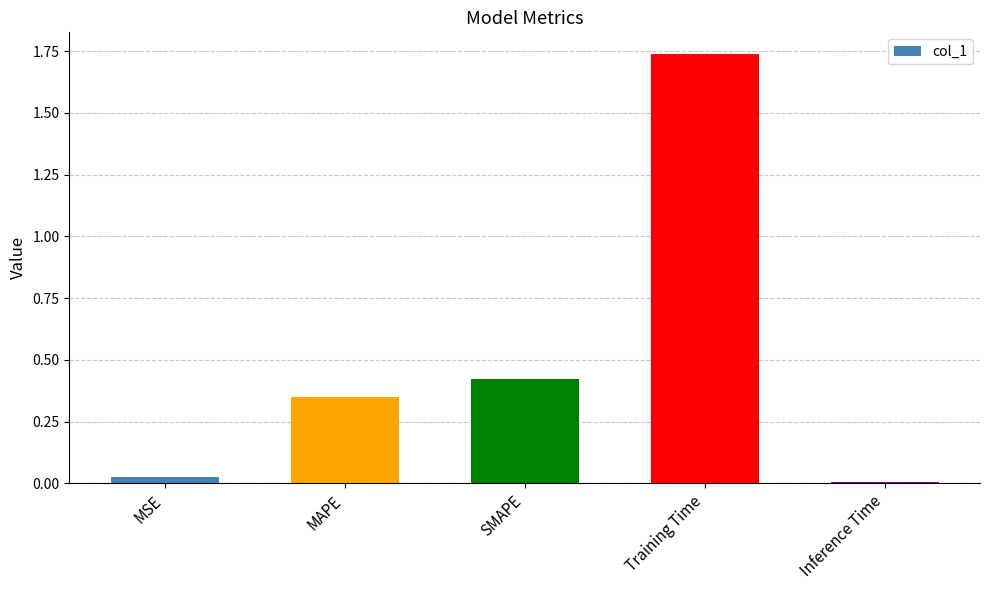

What is the label of the 3rd bar from the left?

SMAPE